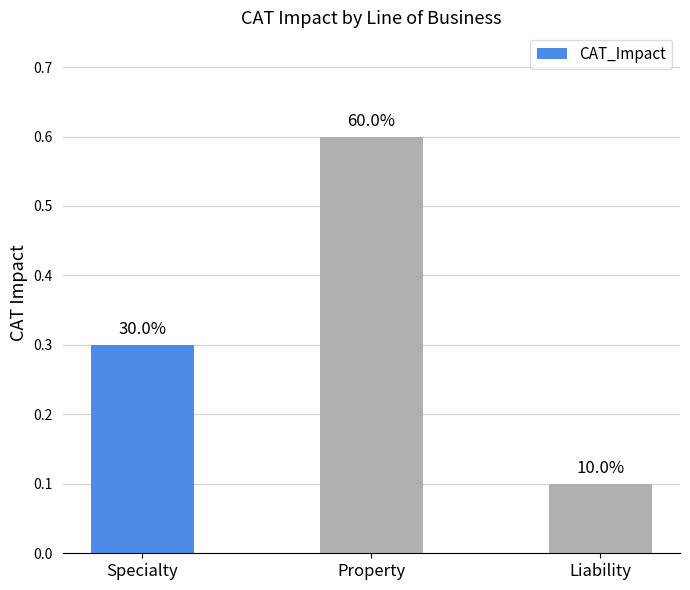

What is the difference between the maximum and minimum values?

0.5